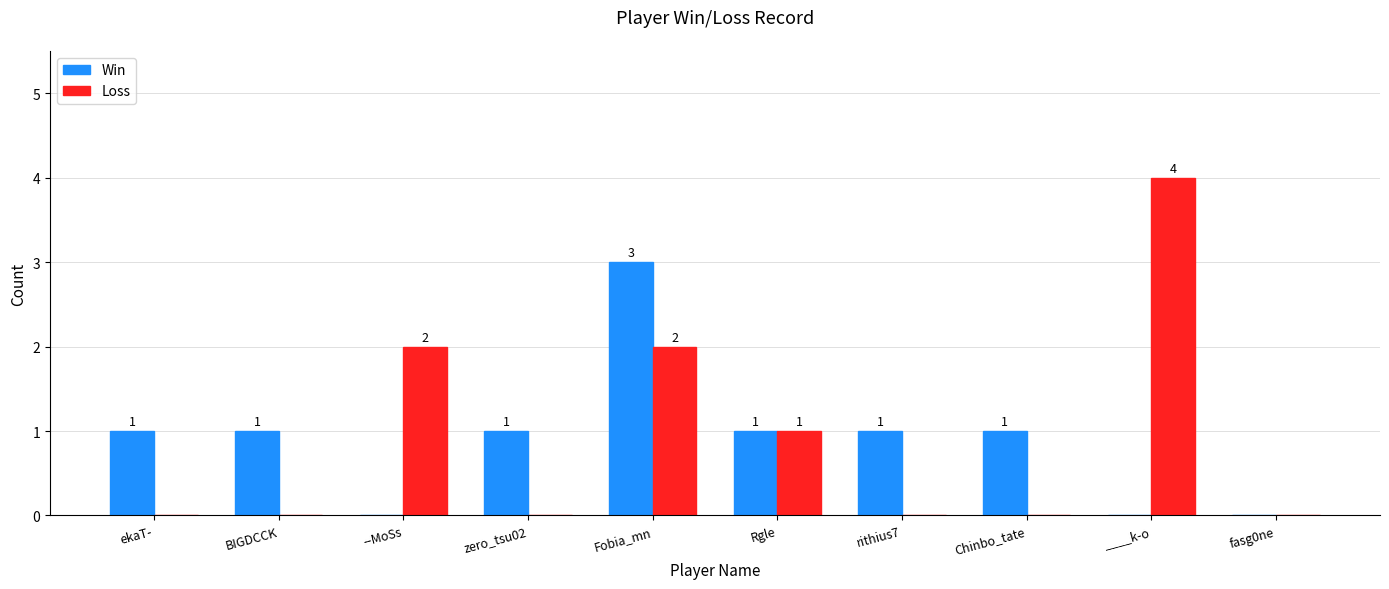

What is the total value across all series at Fobia_mn?

5